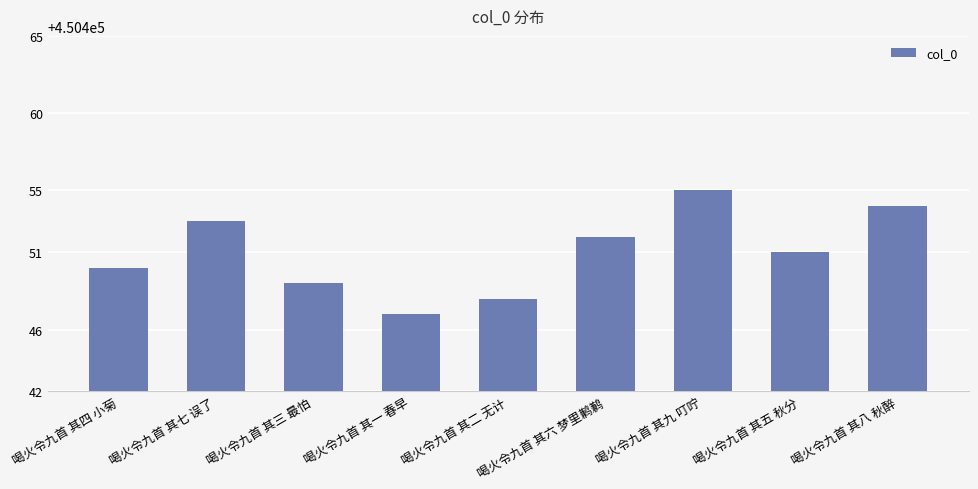

Is it true that the value at 喝火令九首 其四 小菊 is 628004?

False